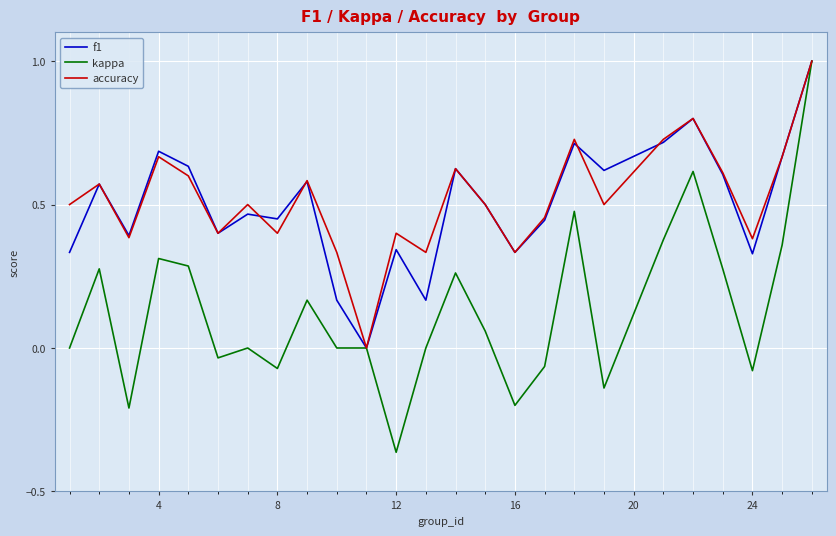

What is the maximum value shown in the chart?

1.0